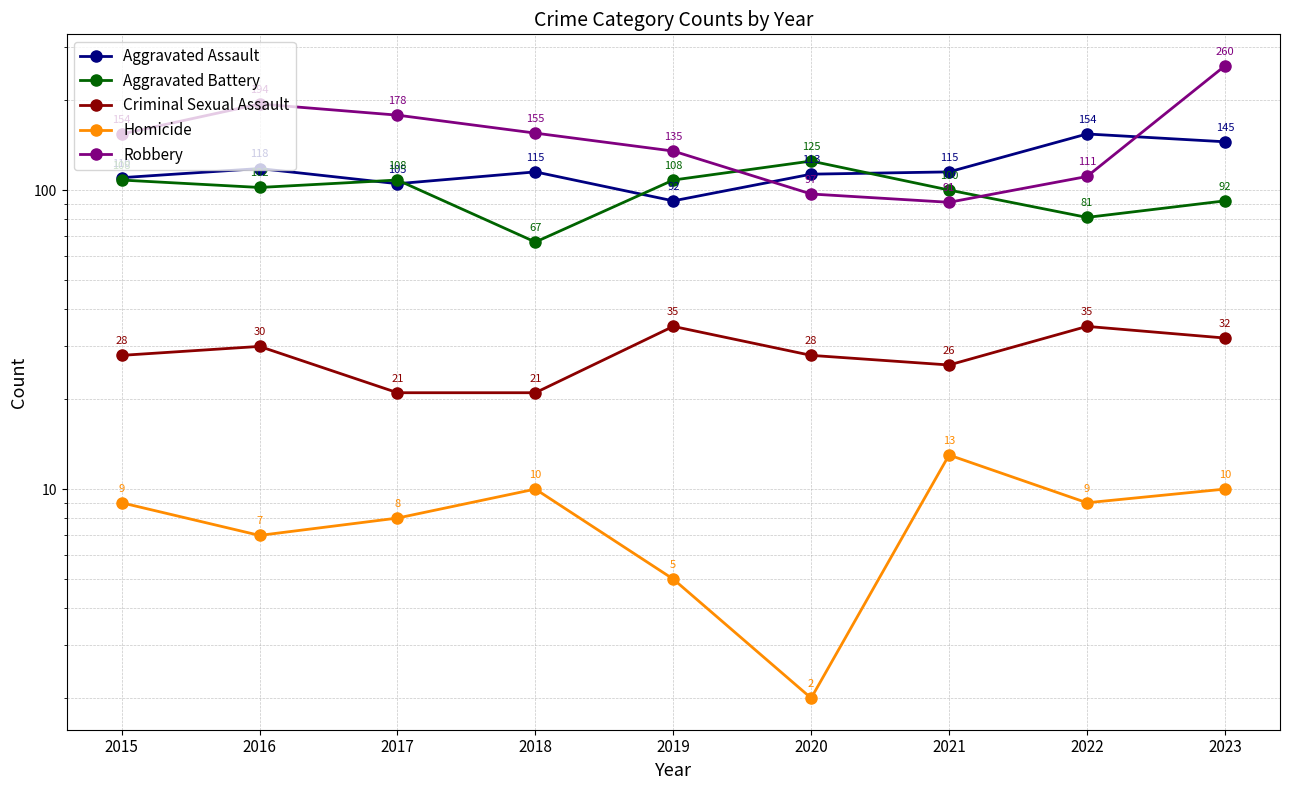

Which label corresponds to the smallest value in the chart?

2020